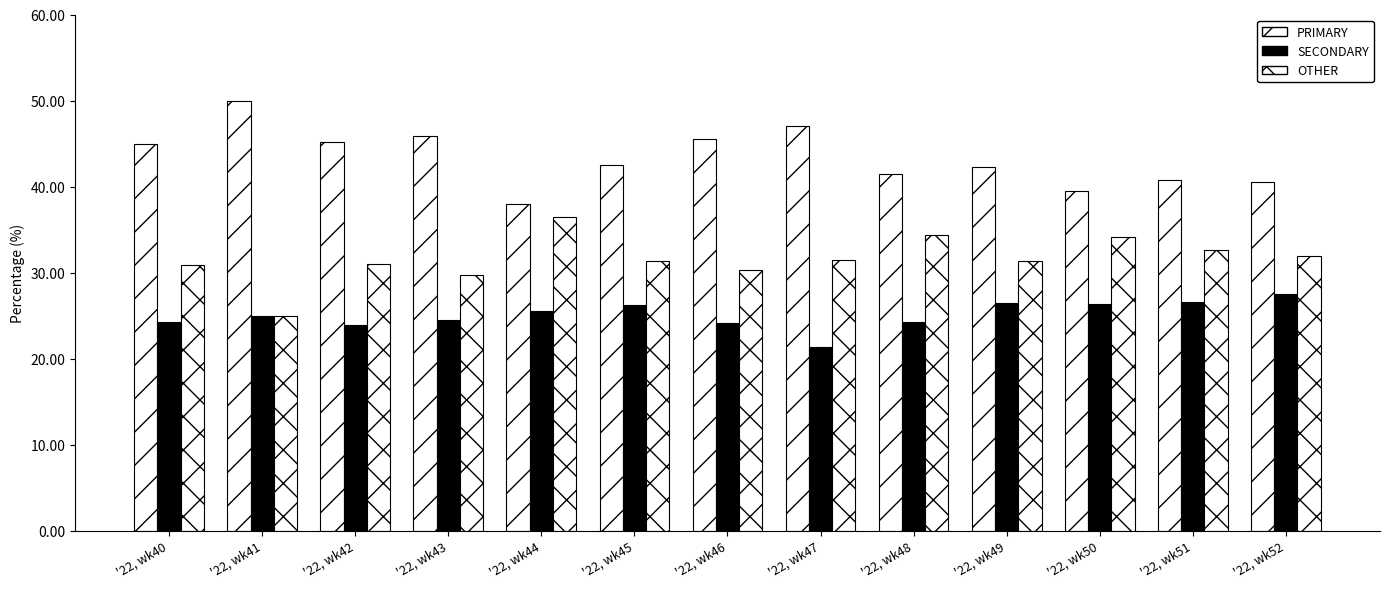

At which category is the sum across all series the highest?

'22, wk43